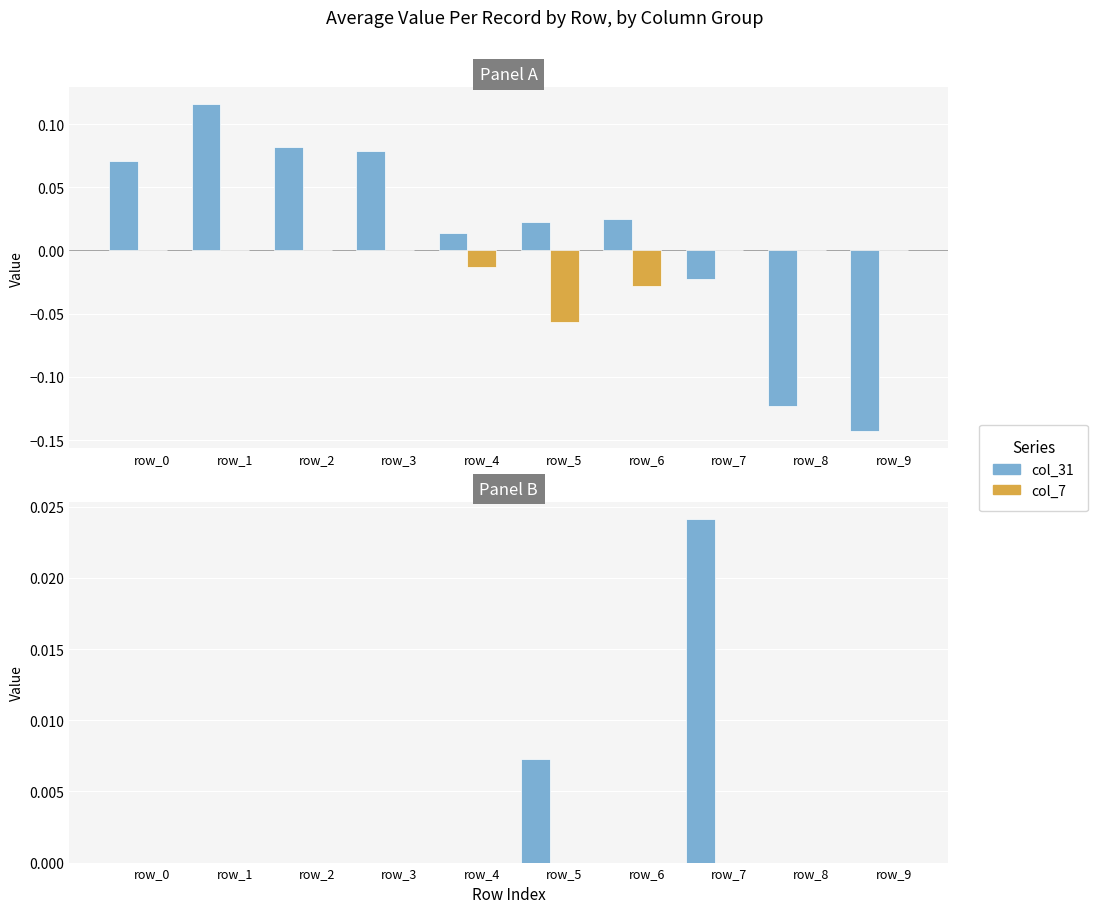

Is it true that col_2 equals 0.0 at row_5?

False